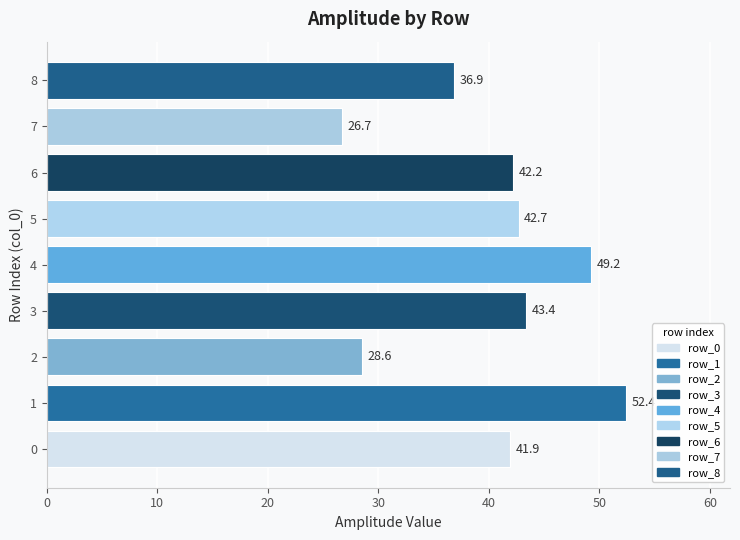

What is the difference between the maximum and minimum values?

25.7